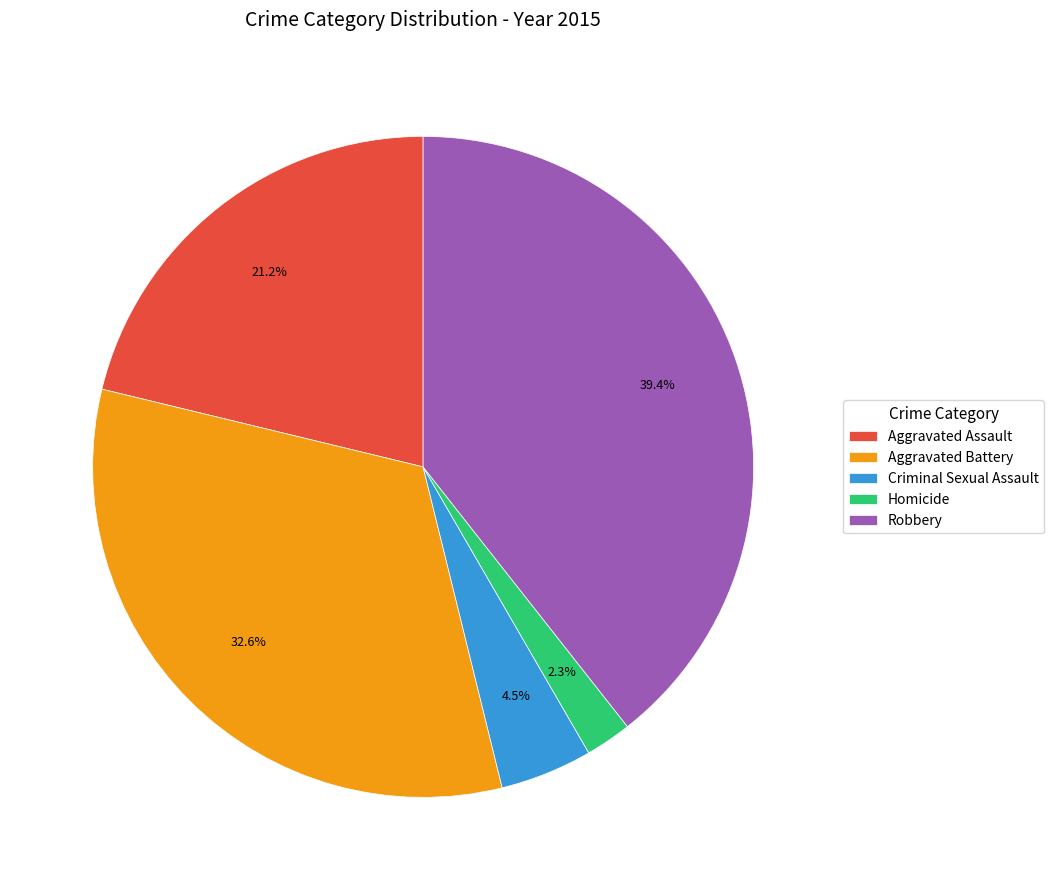

Between Robbery and Aggravated Battery, which is larger?

Robbery